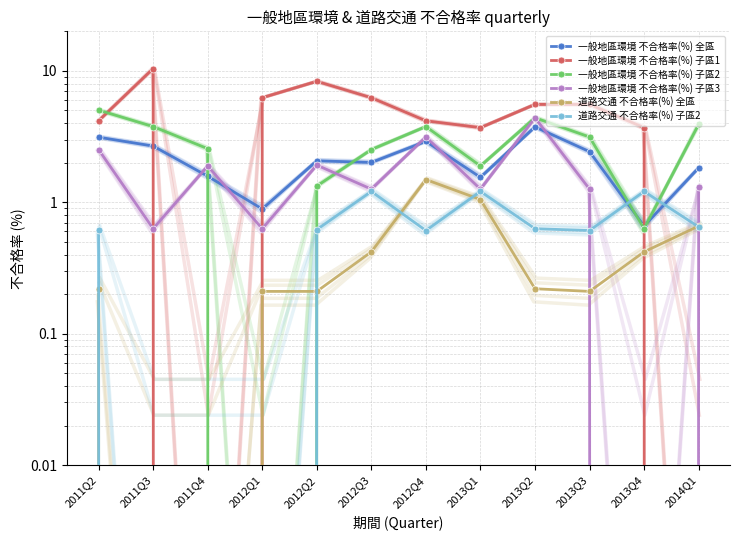

Reading right to left, what are all the values shown in this chart?

一般地區環境 不合格率(%) 全區: 2014Q1=1.8	2013Q4=0.7	2013Q3=2.4	2013Q2=3.8	2013Q1=1.6	2012Q4=2.9	2012Q3=2.0	2012Q2=2.1	2012Q1=0.9	2011Q4=1.6	2011Q3=2.7	2011Q2=3.1
一般地區環境 不合格率(%) 子區1: 2014Q1=0.0	2013Q4=3.7	2013Q3=5.6	2013Q2=5.6	2013Q1=3.7	2012Q4=4.2	2012Q3=6.2	2012Q2=8.3	2012Q1=6.2	2011Q4=0.0	2011Q3=10.4	2011Q2=4.2
一般地區環境 不合格率(%) 子區2: 2014Q1=3.9	2013Q4=0.6	2013Q3=3.1	2013Q2=4.4	2013Q1=1.9	2012Q4=3.8	2012Q3=2.5	2012Q2=1.3	2012Q1=0.0	2011Q4=2.6	2011Q3=3.8	2011Q2=5.0
一般地區環境 不合格率(%) 子區3: 2014Q1=1.3	2013Q4=0.0	2013Q3=1.3	2013Q2=4.4	2013Q1=1.3	2012Q4=3.1	2012Q3=1.3	2012Q2=1.9	2012Q1=0.6	2011Q4=1.9	2011Q3=0.6	2011Q2=2.5
道路交通 不合格率(%) 全區: 2014Q1=0.7	2013Q4=0.4	2013Q3=0.2	2013Q2=0.2	2013Q1=1.1	2012Q4=1.5	2012Q3=0.4	2012Q2=0.2	2012Q1=0.2	2011Q4=0.0	2011Q3=0.0	2011Q2=0.2
道路交通 不合格率(%) 子區2: 2014Q1=0.7	2013Q4=1.2	2013Q3=0.6	2013Q2=0.6	2013Q1=1.2	2012Q4=0.6	2012Q3=1.2	2012Q2=0.6	2012Q1=0.0	2011Q4=0.0	2011Q3=0.0	2011Q2=0.6